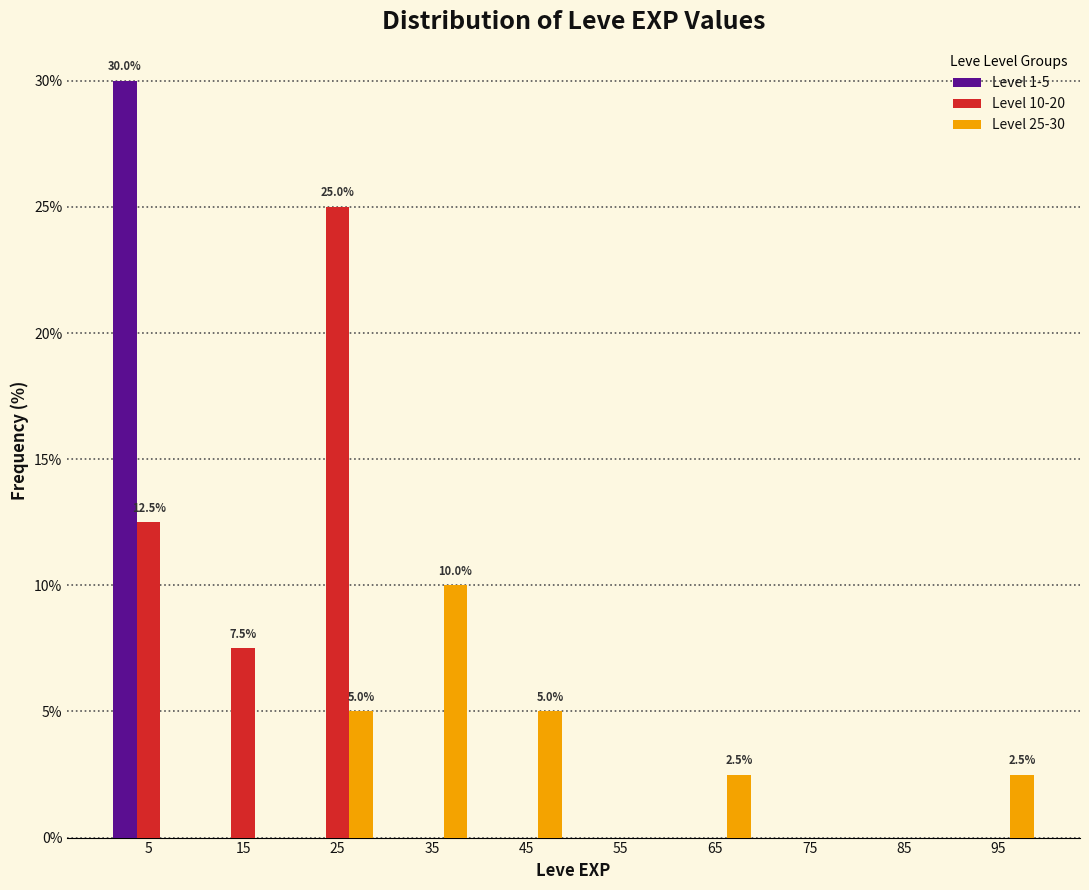

In the Level 25-30 series, which range on the x-axis has the tallest bar?

30 to 40